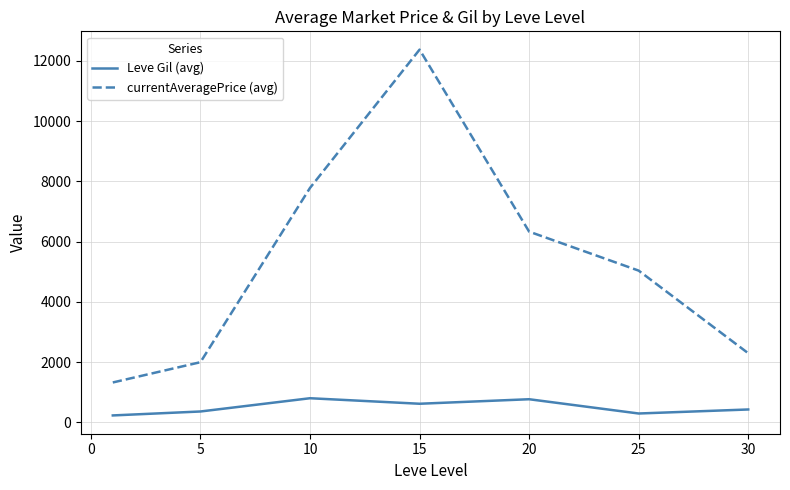

List the series in order of their overall mean, highest first.

currentAveragePrice (avg), Leve Gil (avg)